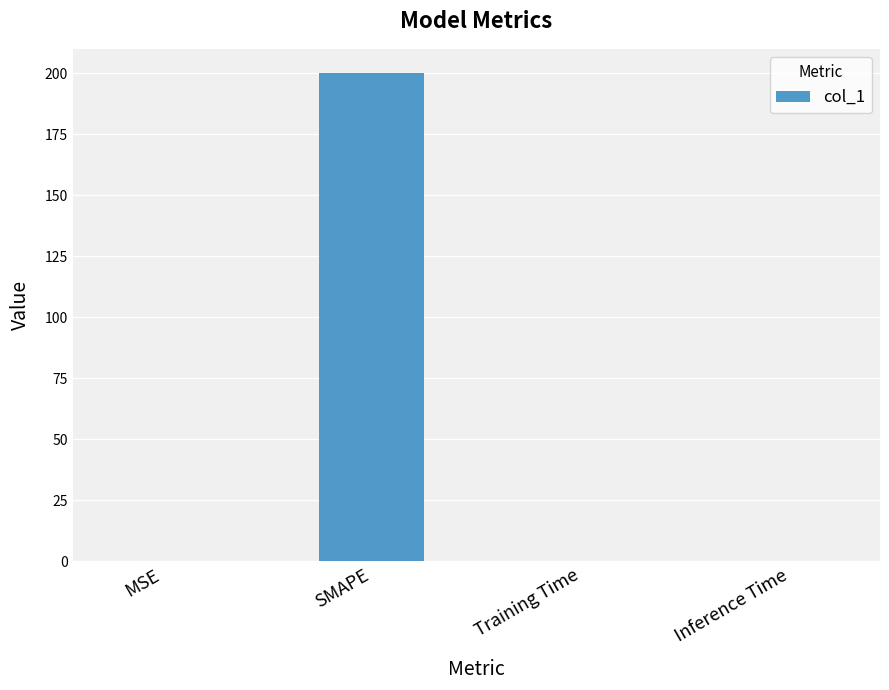

What is the maximum value shown in the chart?

200.0